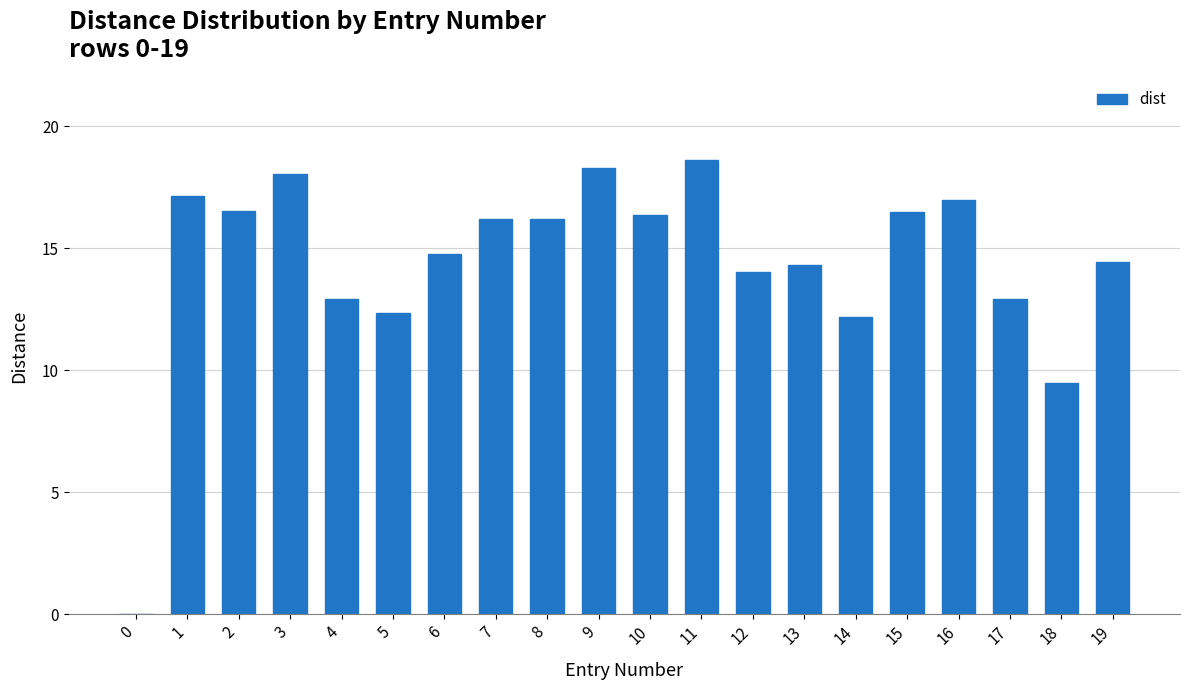

How many values are above zero?

19